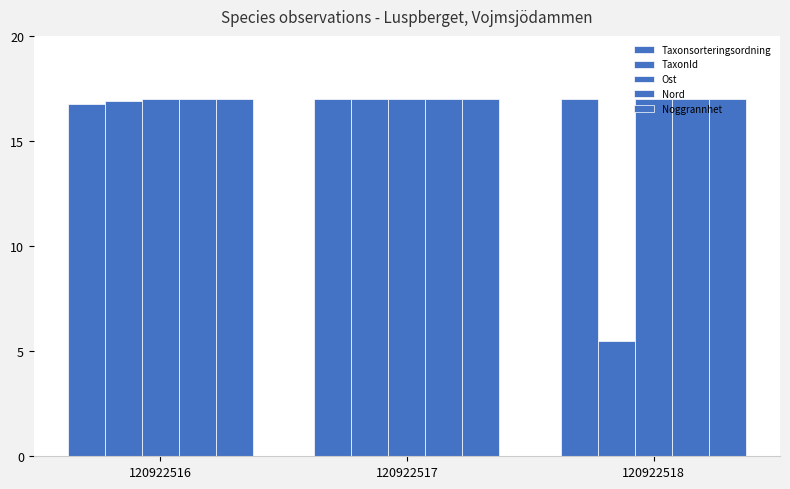

How many series are shown in this chart?

5